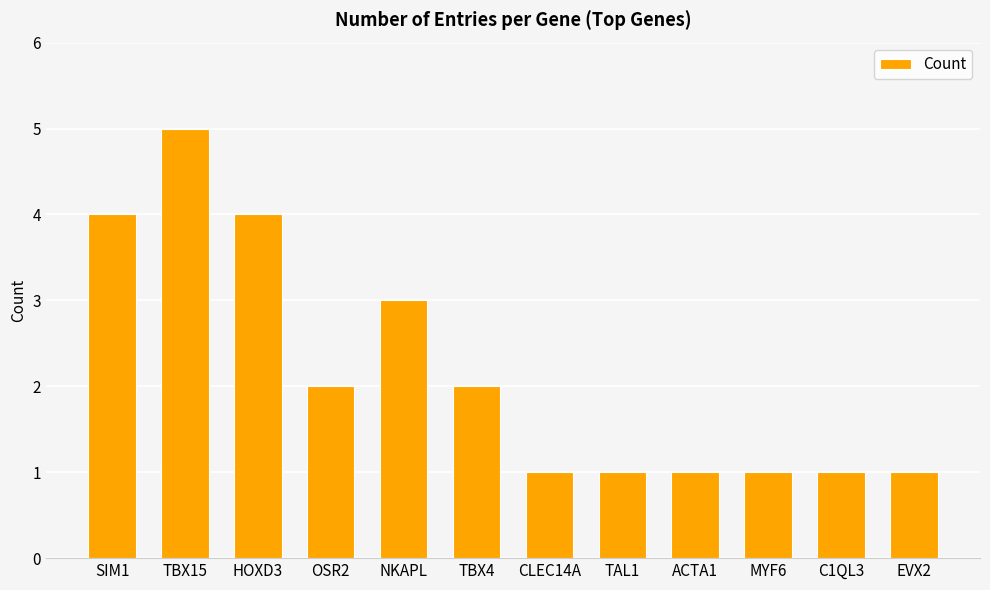

The value at CLEC14A is 1. True or false?

True